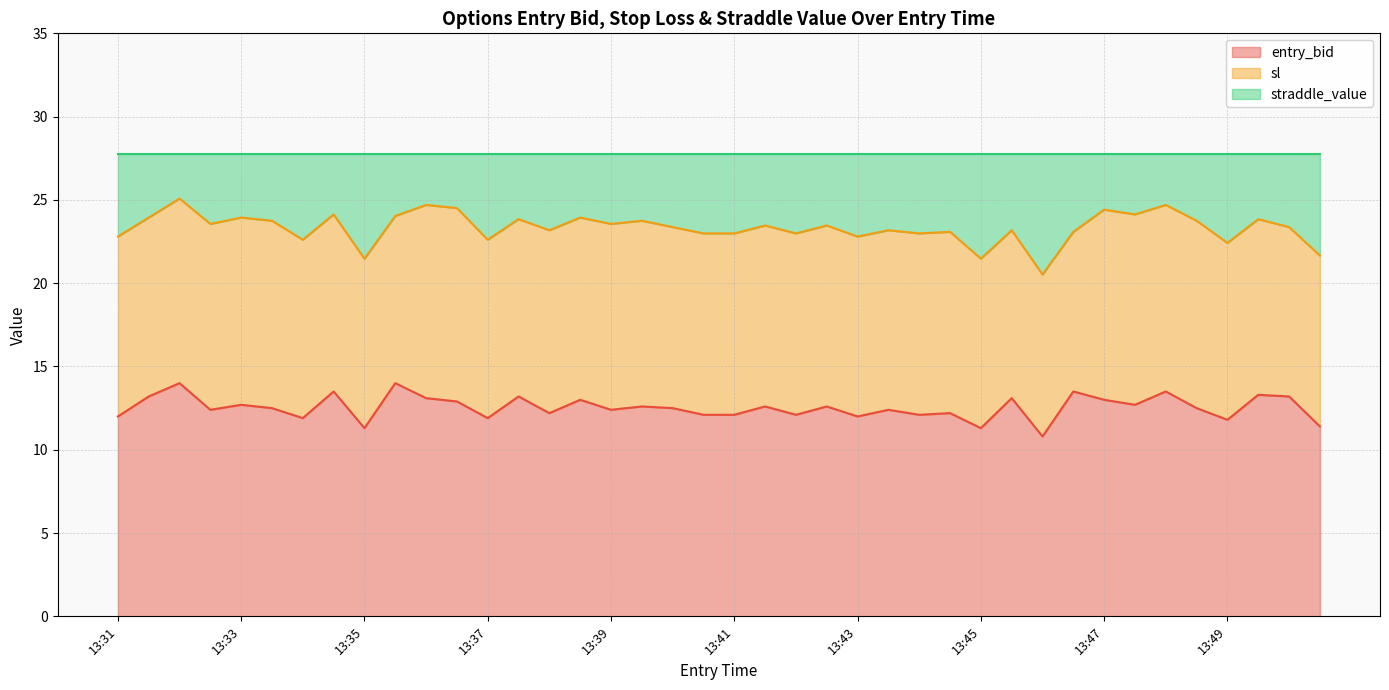

What is the minimum value for entry_bid?

10.8